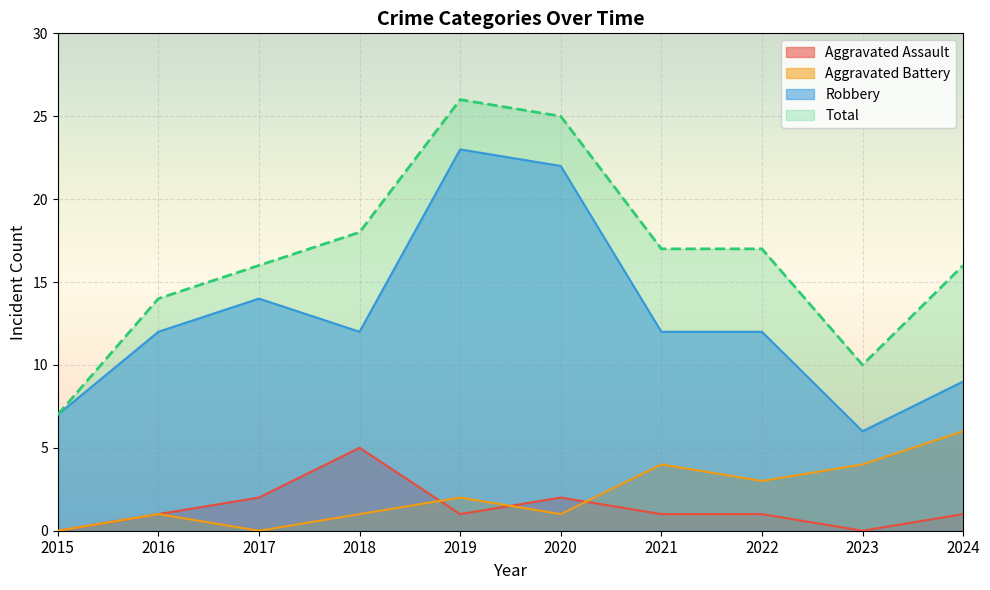

List the labels in order of Total value, largest first.

2019, 2020, 2018, 2021, 2022, 2017, 2024, 2016, 2023, 2015